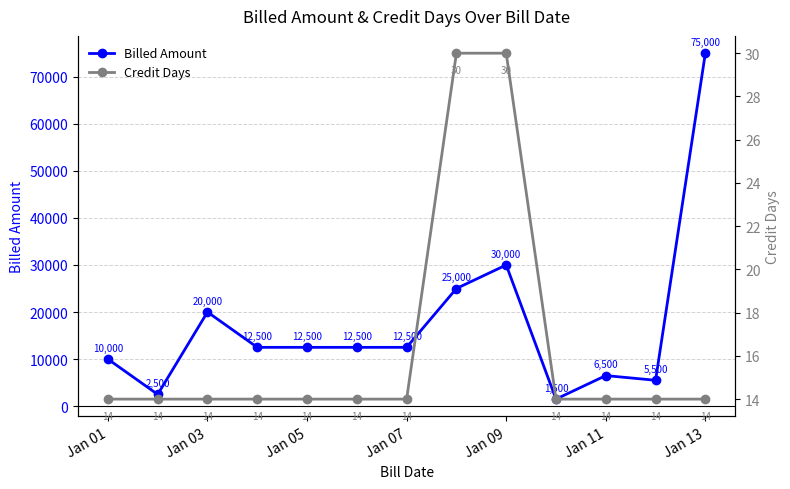

What is the average value of the Credit Days series?

16